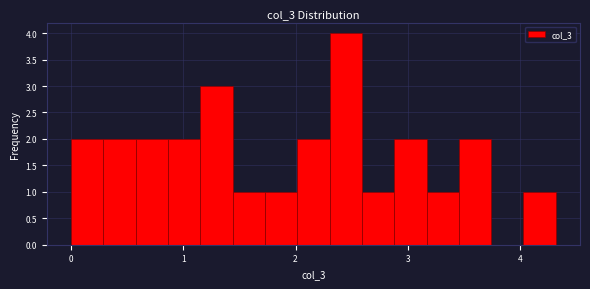

Around what value on the x-axis is the tallest bar? Give the approximate position of its centre, as read against the axis.

2.4